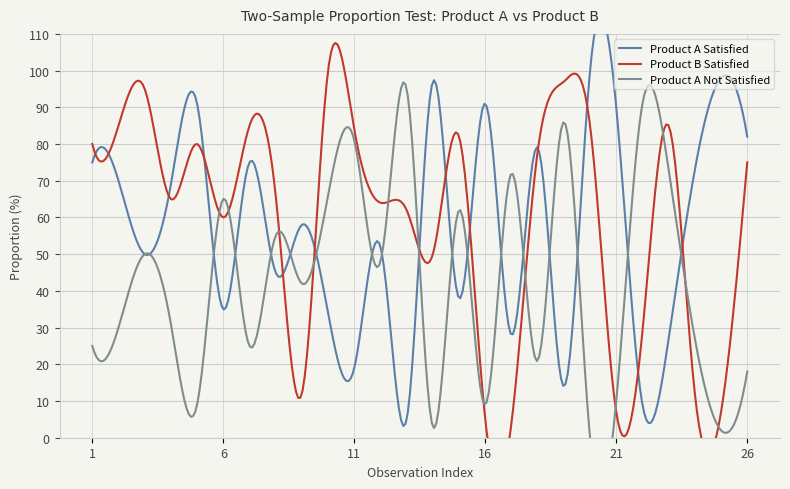

Where do Product A Satisfied and Product A Not Satisfied first cross each other?

5 and 6